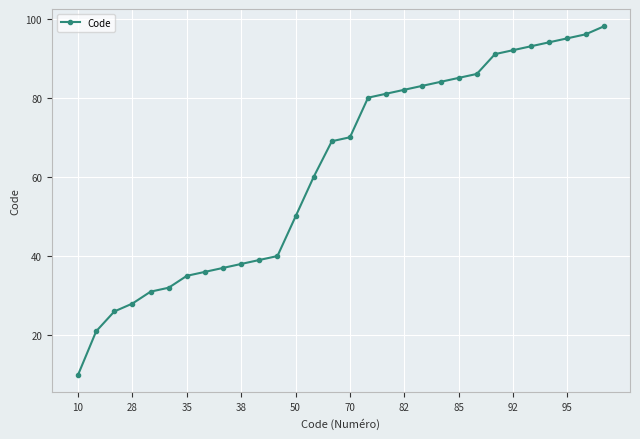

What is the maximum value shown in the chart?

98